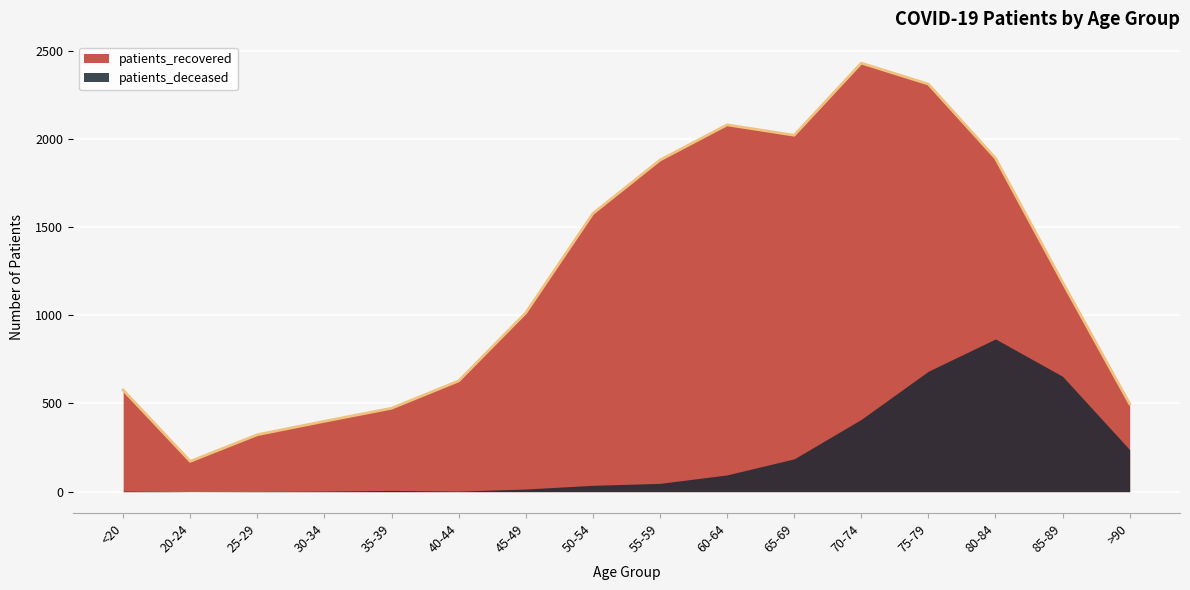

Where is the first local minimum?

20-24